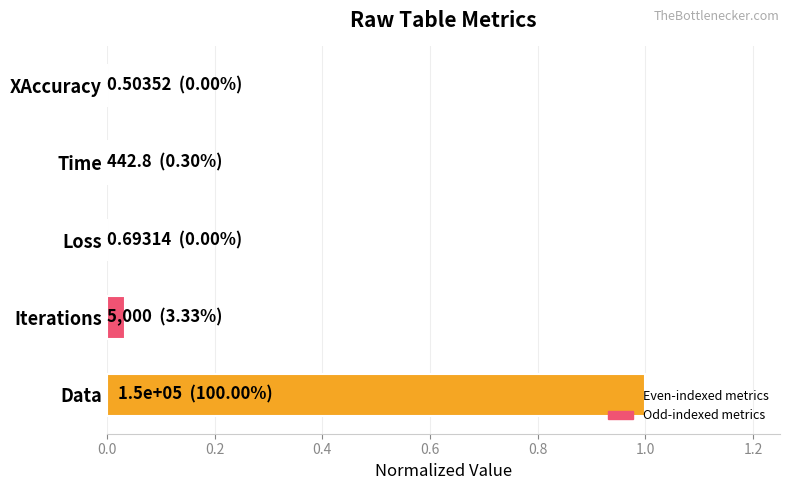

Which has a higher value, Time or Iterations?

Iterations